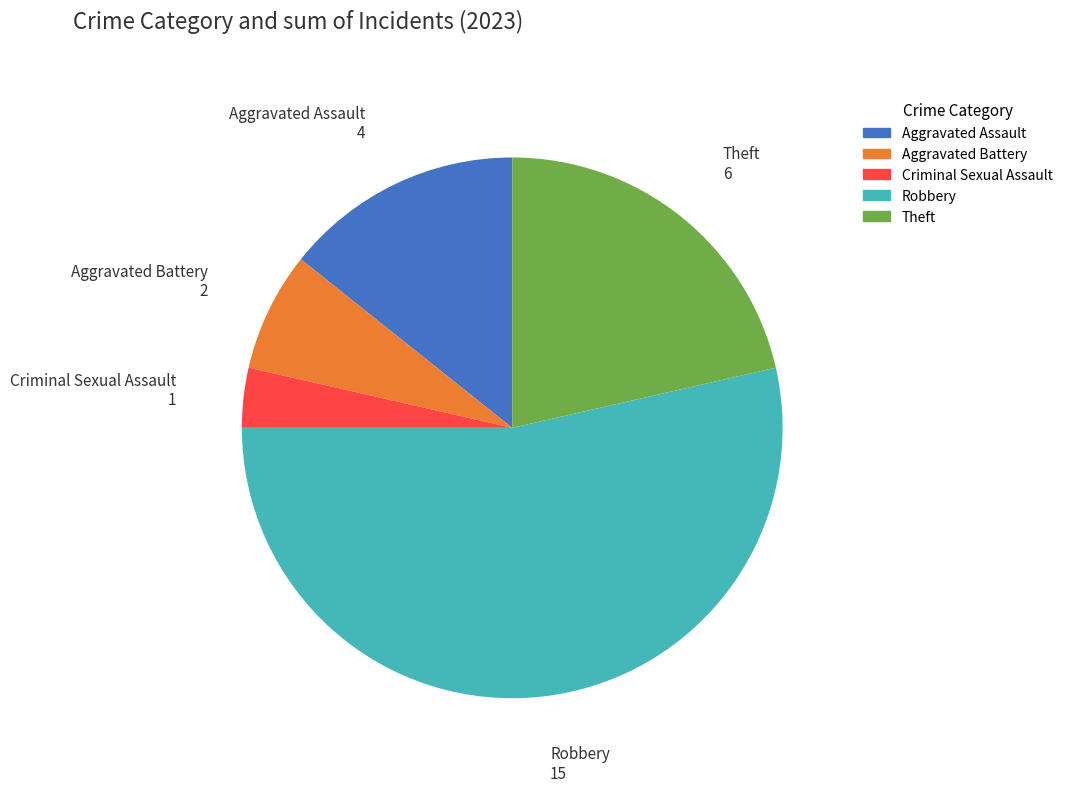

How many slices are in this pie chart?

5